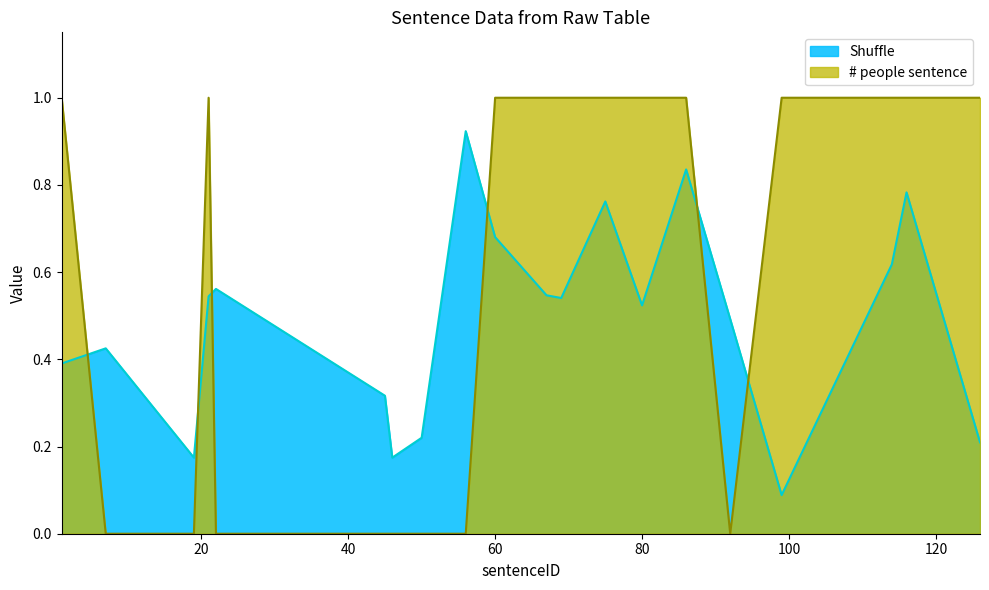

Does the chart display data point markers on the line(s)?

No